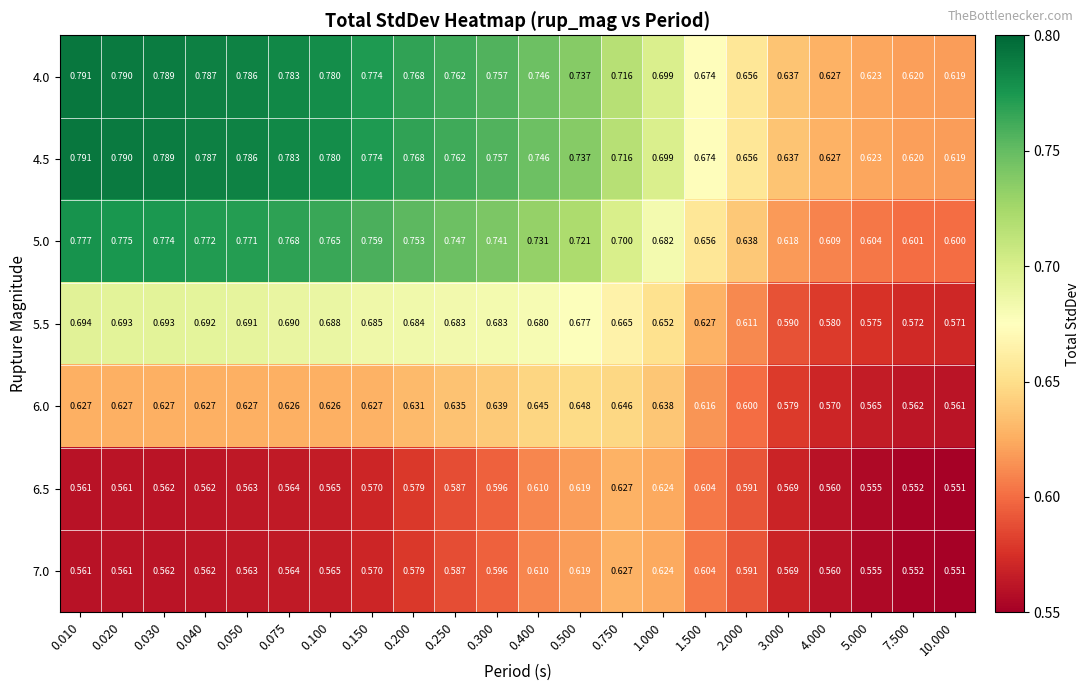

Is the value of 4.5 at 4.000 greater than the value of 5.5 at 0.750?

No